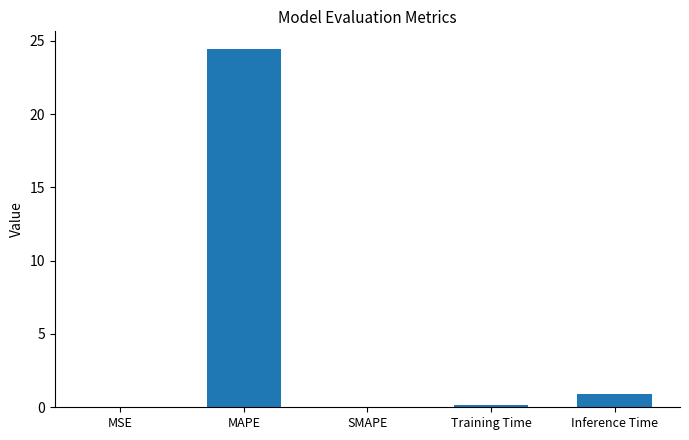

What is the greatest value displayed?

24.4